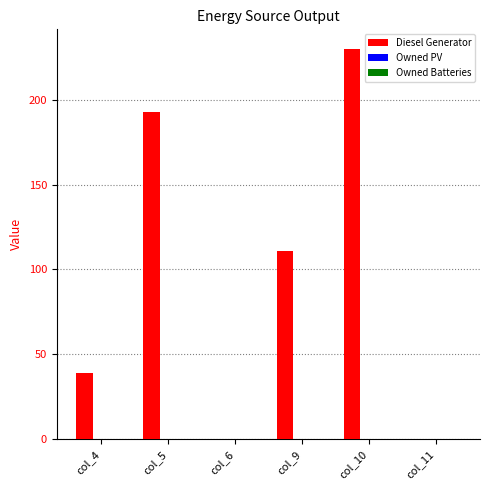

Is it true that the value at col_4 is 52?

False